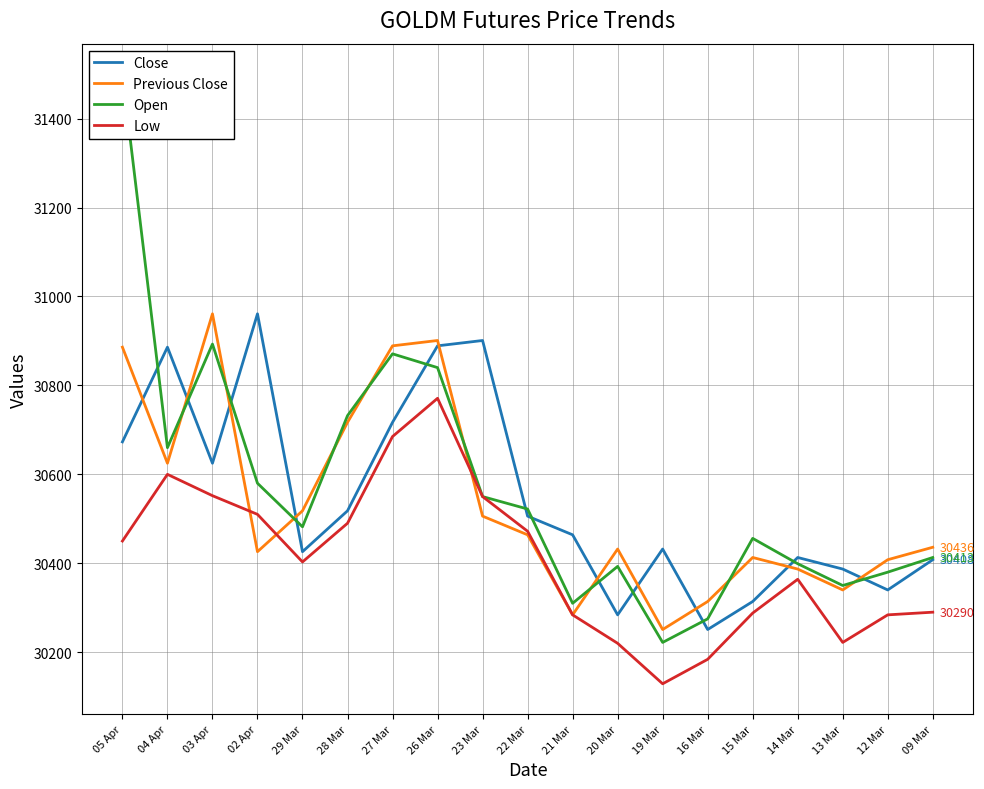

What is the label of the 12th point from the right?

26 Mar